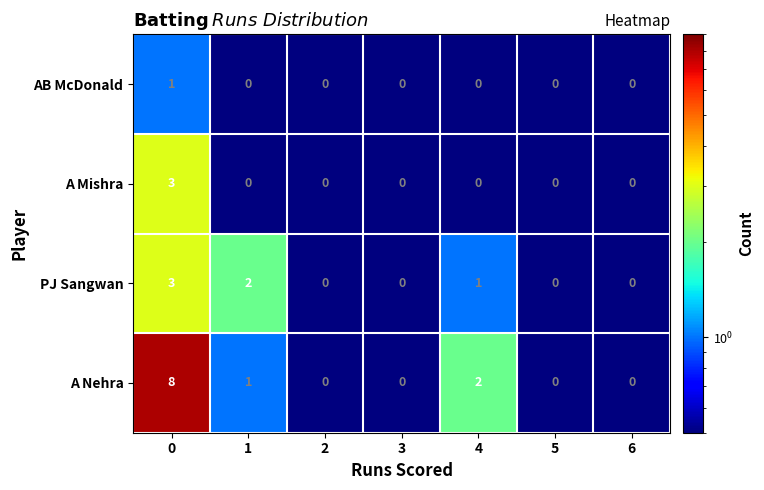

Reading left to right, transcribe all the data shown in this chart.

AB McDonald: 1	0	0	0	0	0	0
A Mishra: 3	0	0	0	0	0	0
PJ Sangwan: 3	2	0	0	1	0	0
A Nehra: 8	1	0	0	2	0	0